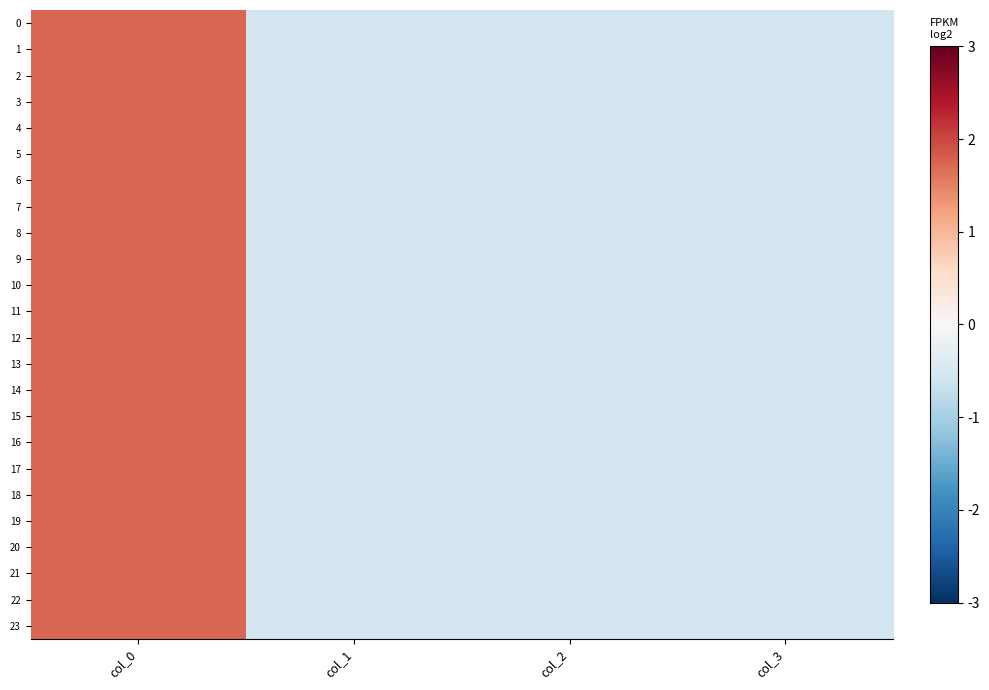

Which has a higher value, col_0 or col_2?

col_0